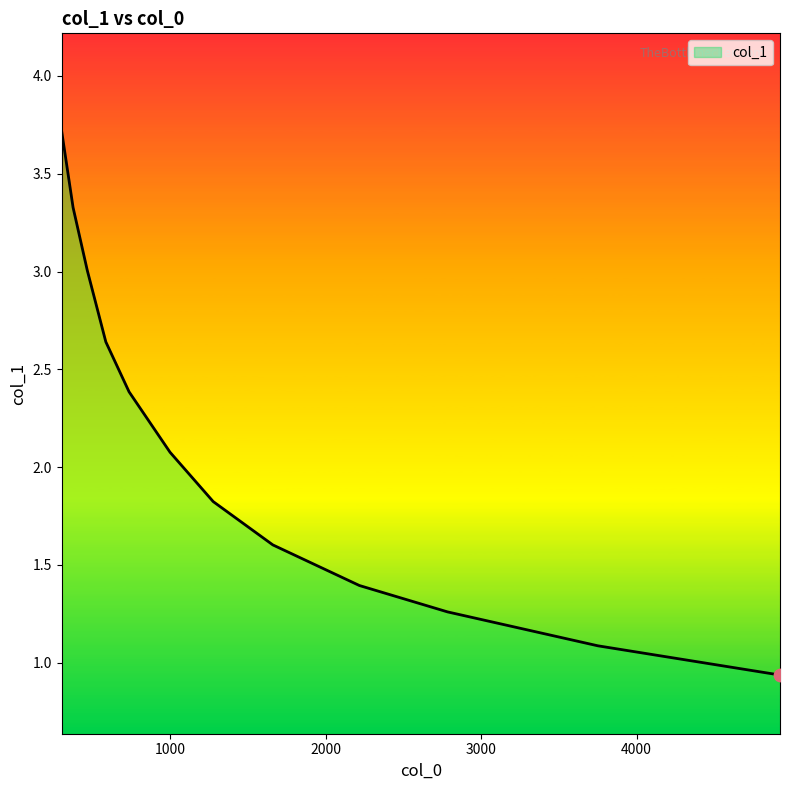

What is the greatest value displayed?

3.7